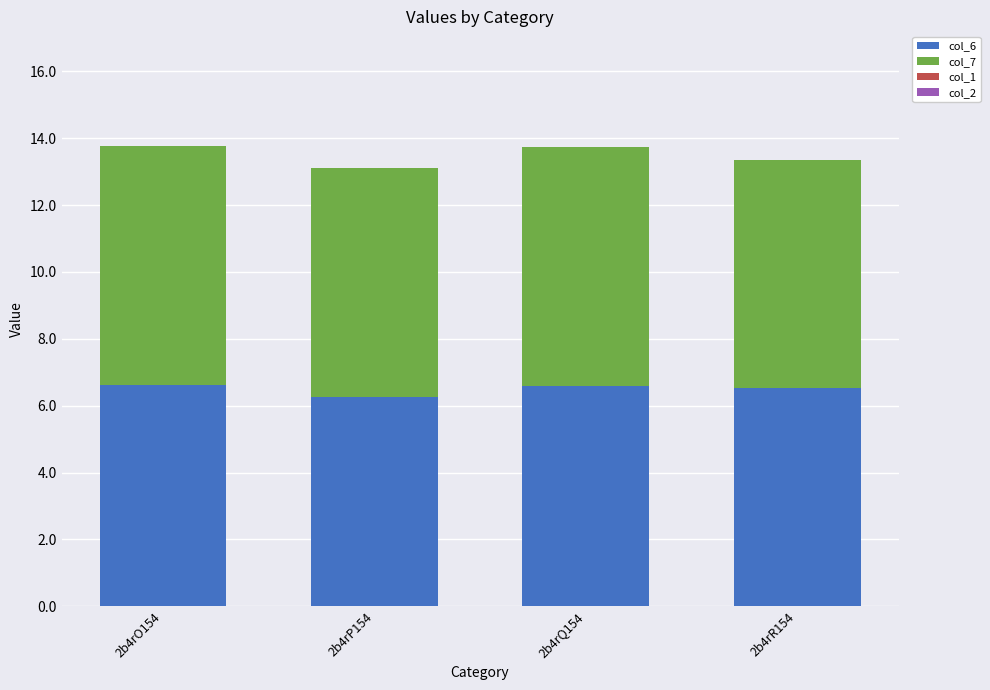

What is the total value across all series at 2b4rQ154?

13.7